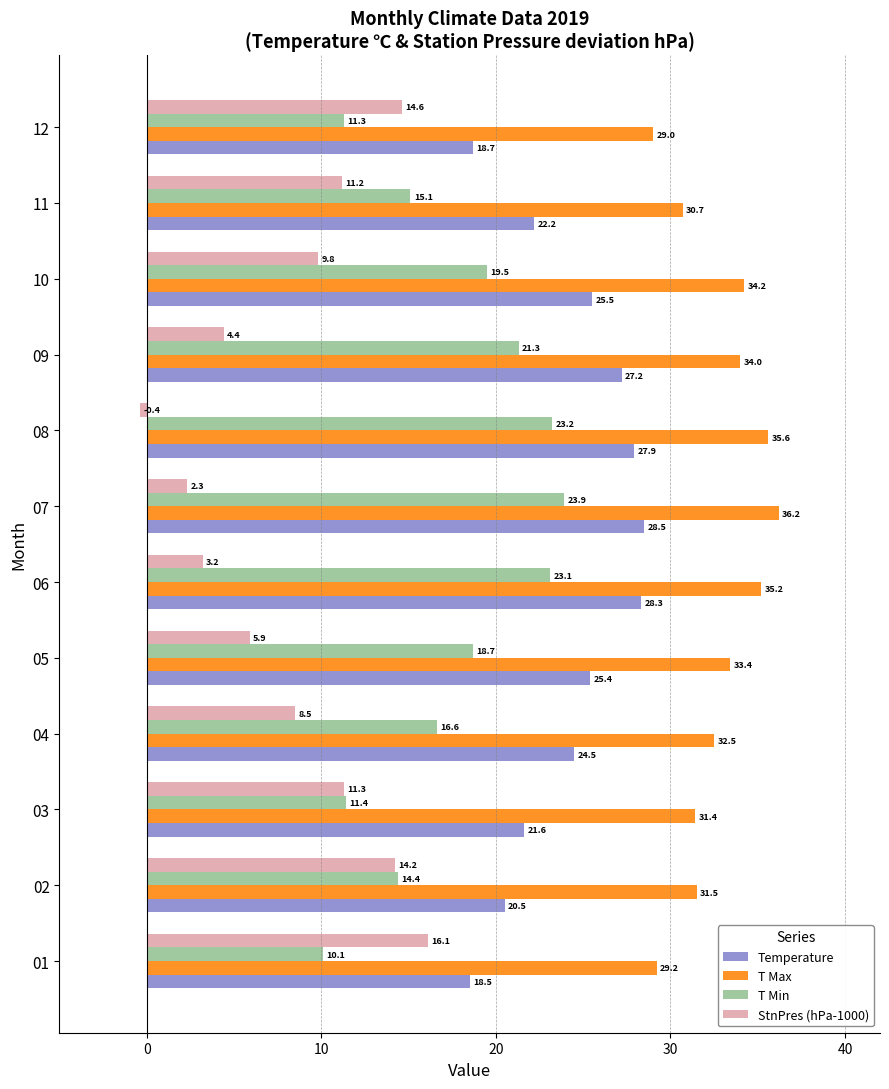

At which label does T Min reach its minimum?

01